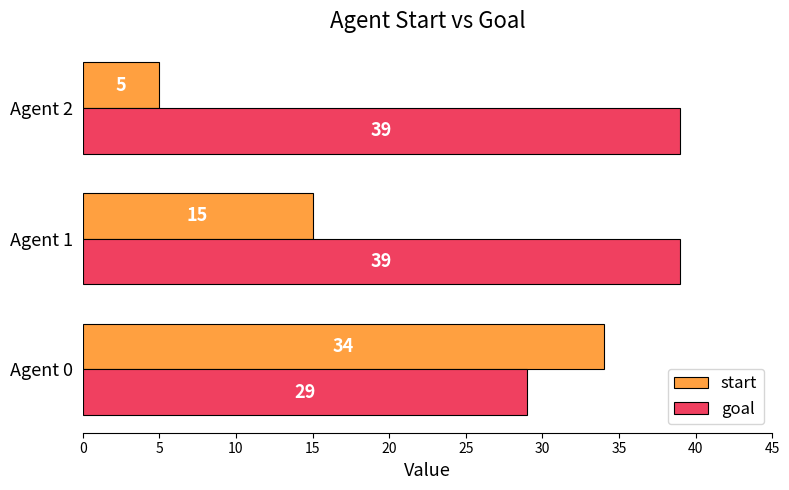

How many start values are between 5 and 34?

3